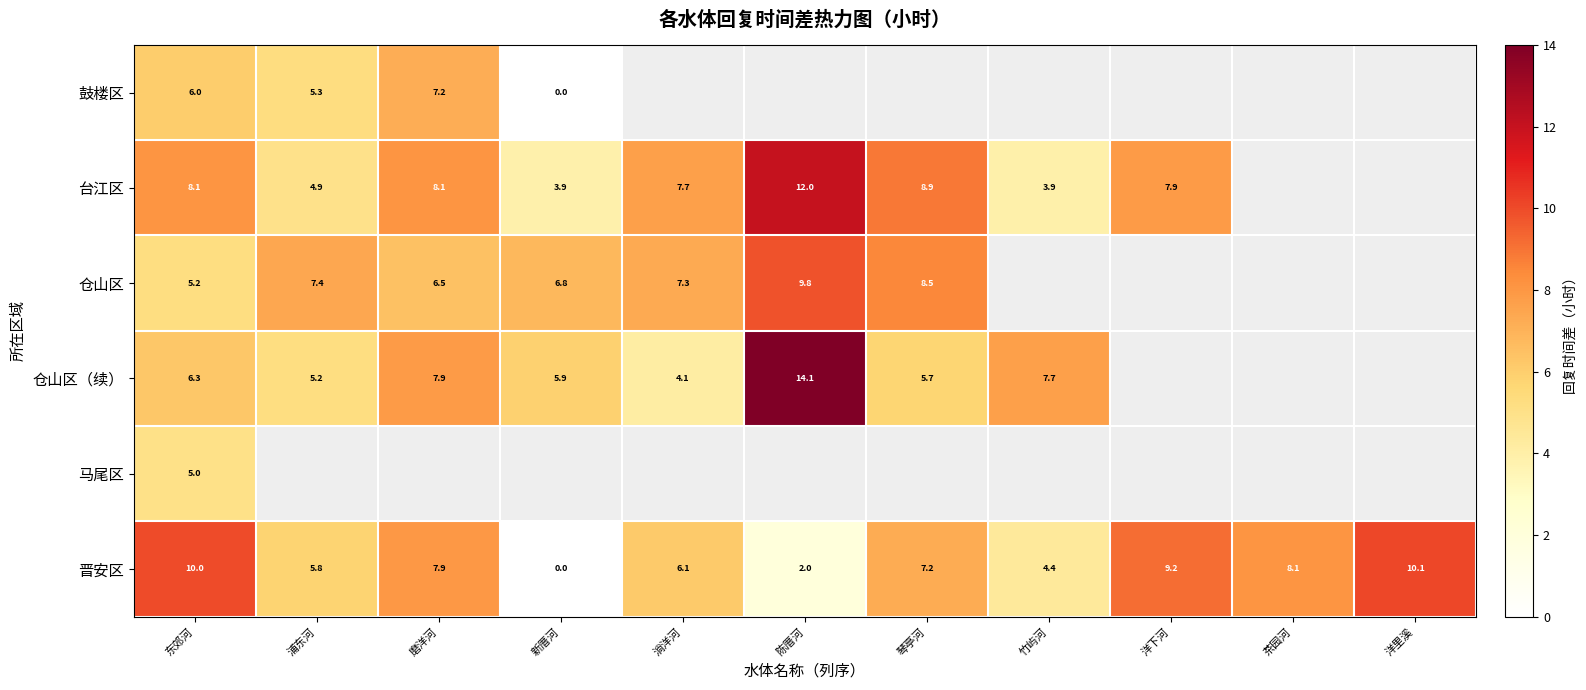

Is the value of 仓山区（续） at 浦东河 greater than the value of 晋安区 at 竹屿河?

Yes